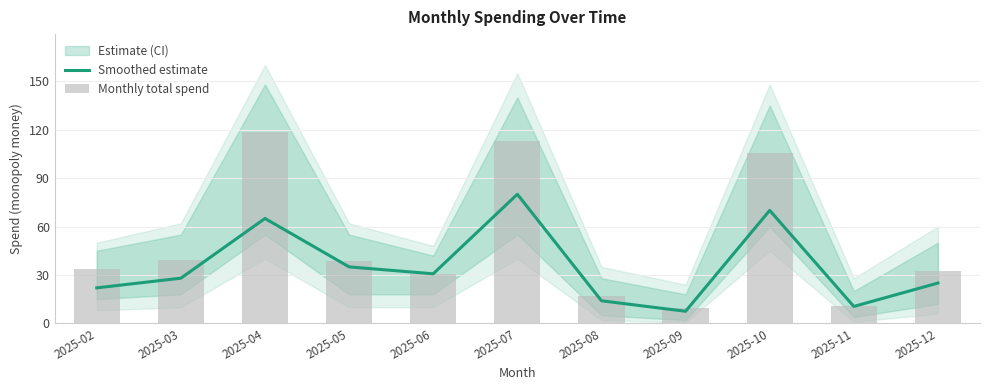

Where does the Smoothed estimate series first go above 28?

2025-04